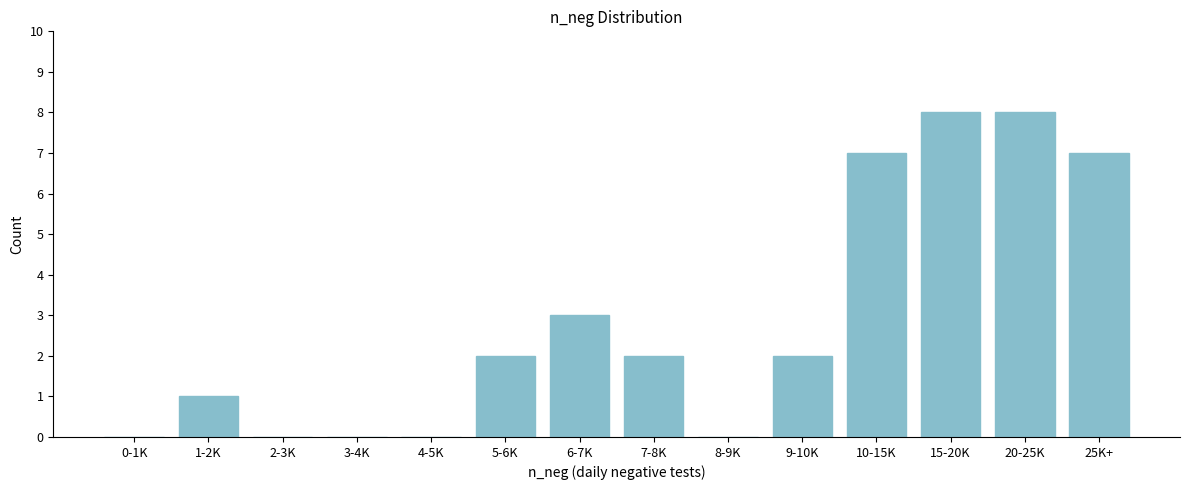

Reading left to right, what are all the values shown in this chart?

0-1K=0	1-2K=1	2-3K=0	3-4K=0	4-5K=0	5-6K=2	6-7K=3	7-8K=2	8-9K=0	9-10K=2	10-15K=7	15-20K=8	20-25K=8	25K+=7